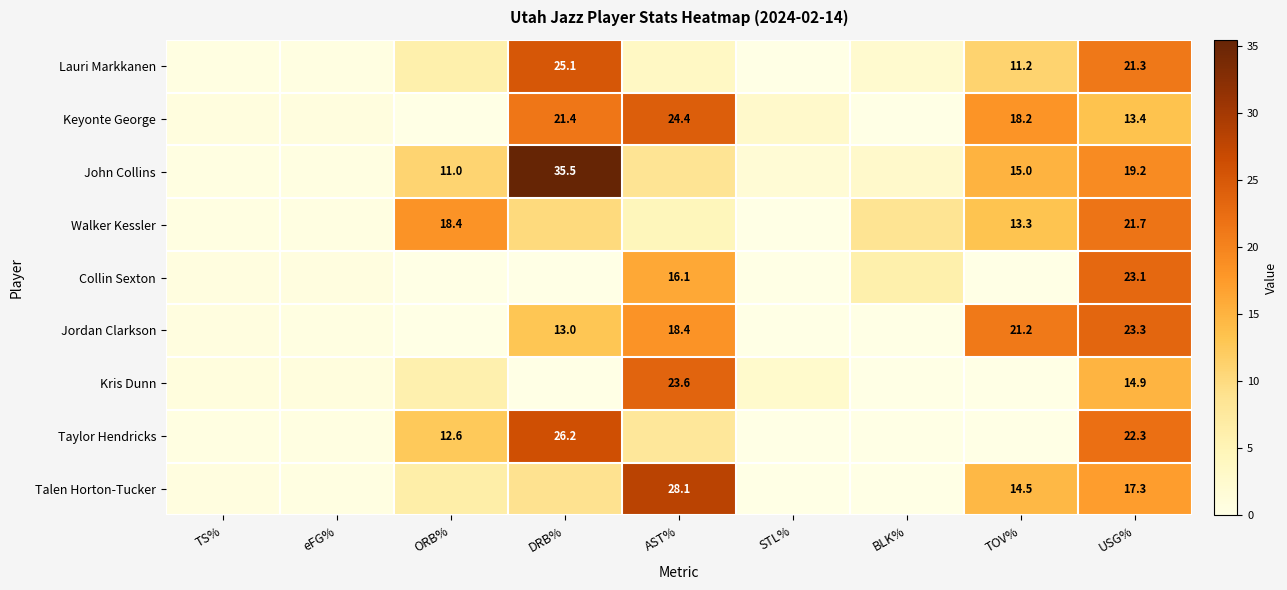

At BLK%, list the series in order from smallest to largest.

Keyonte George, Jordan Clarkson, Kris Dunn, Taylor Hendricks, Talen Horton-Tucker, Lauri Markkanen, John Collins, Collin Sexton, Walker Kessler